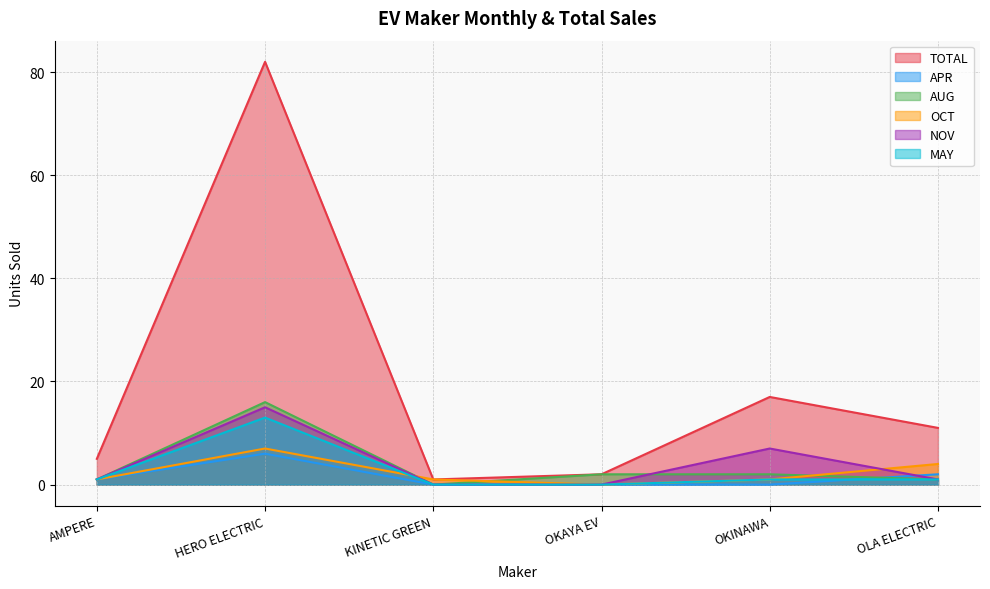

The value of OCT at AMPERE is 1. True or false?

True